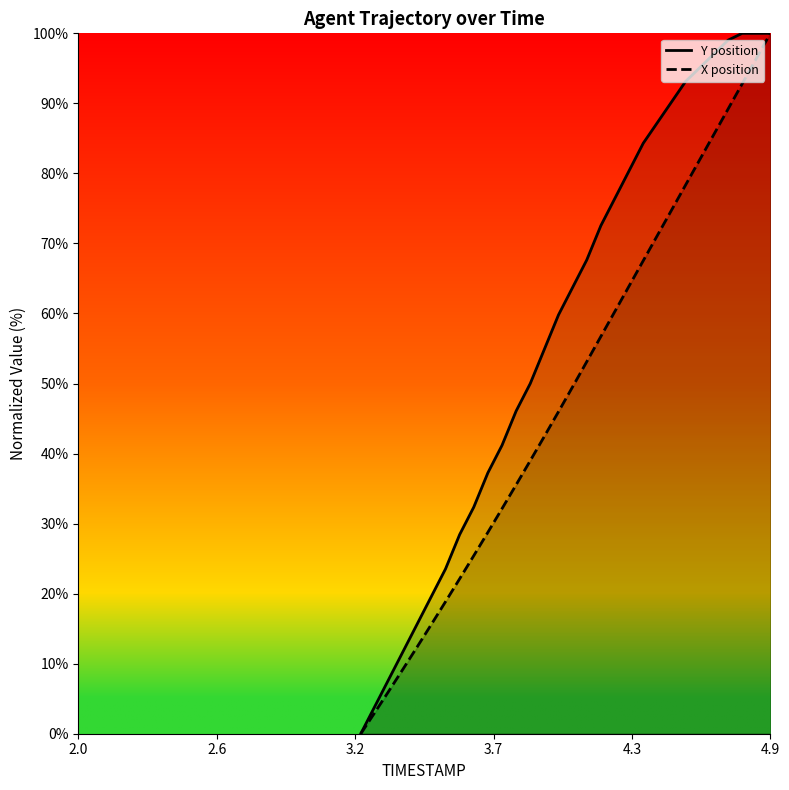

Which series has the largest total across all categories?

Y position